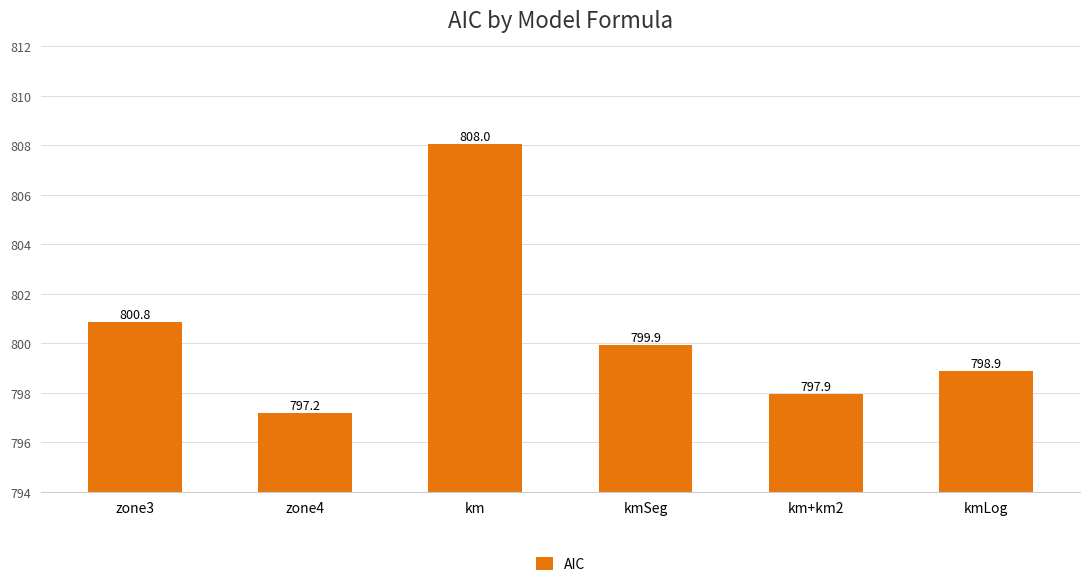

What is the label of the 4th bar from the left?

kmSeg